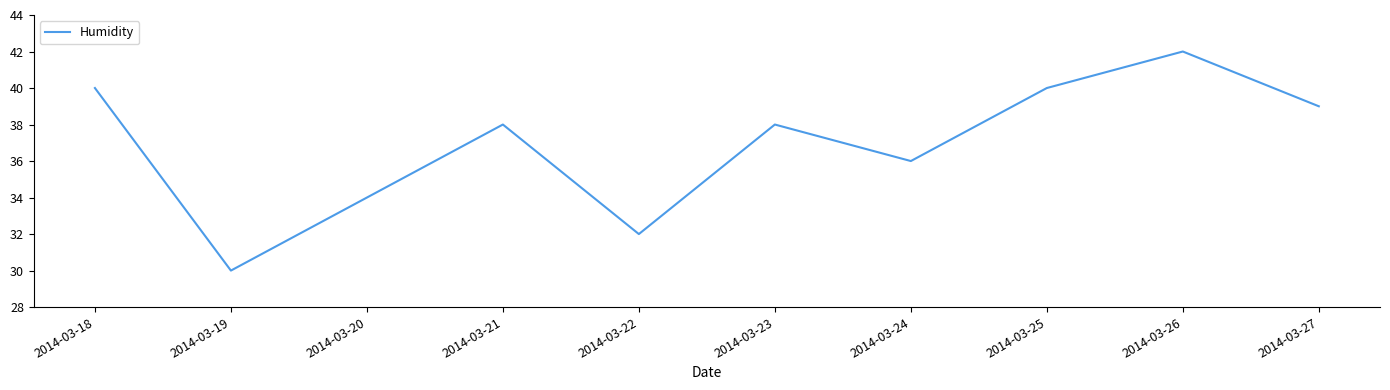

The chart shows a value of 38 at 2014-03-21. True or false?

True